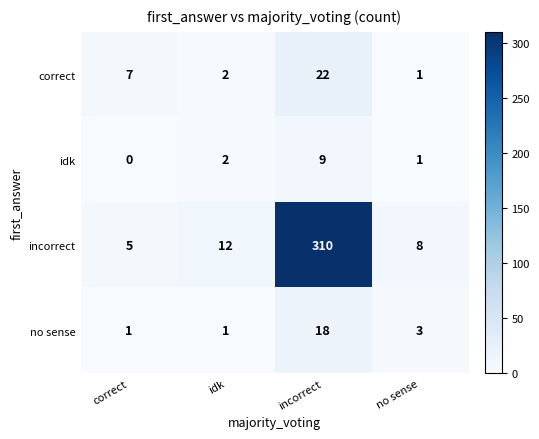

How many idk values are between 1 and 9?

3